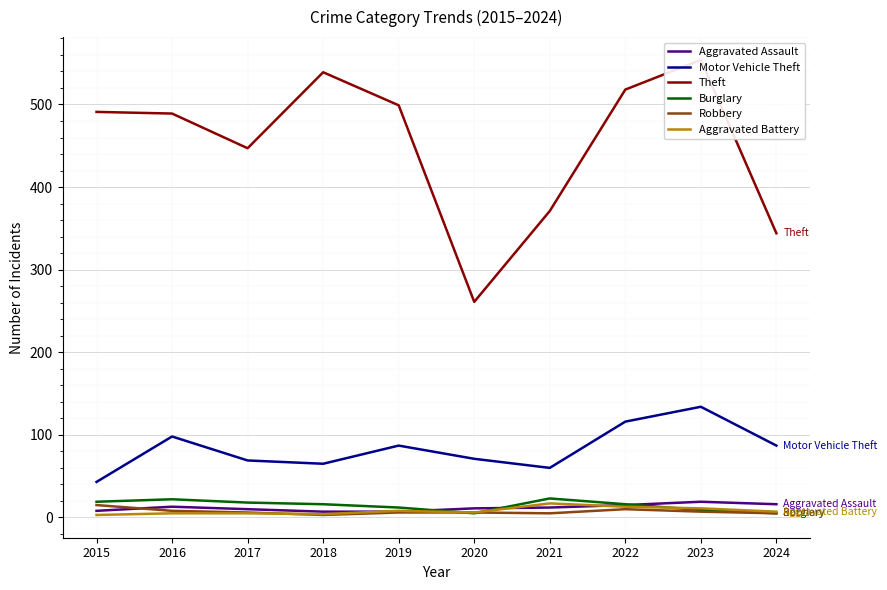

Which series has the largest total across all categories?

Theft